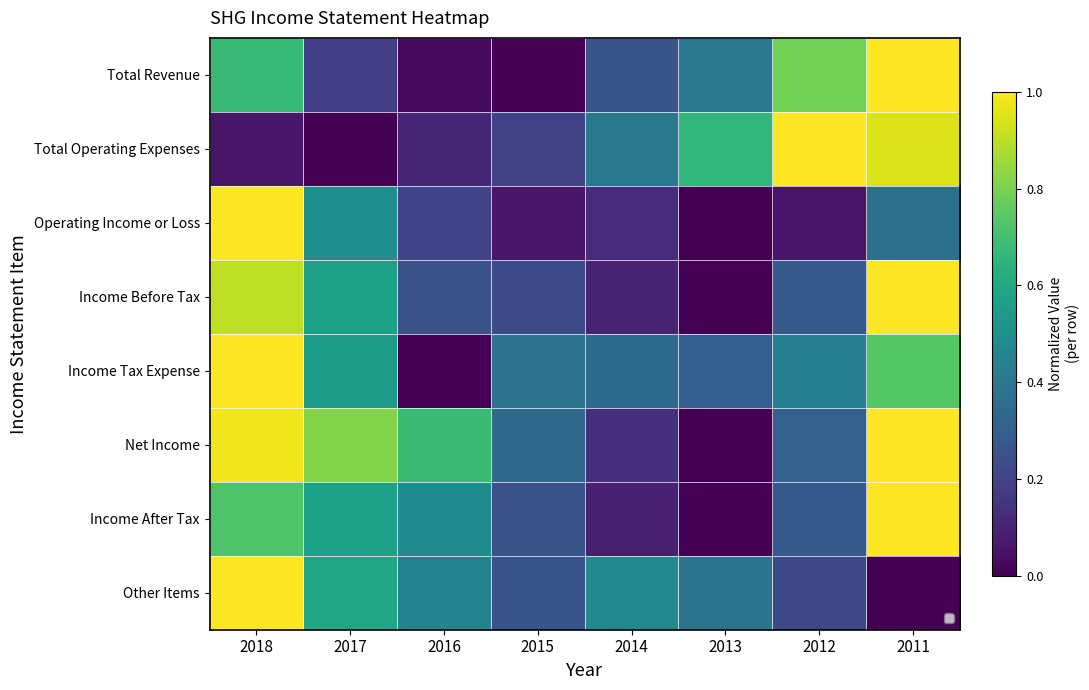

Which has a higher value, 2012 or 2013?

2012